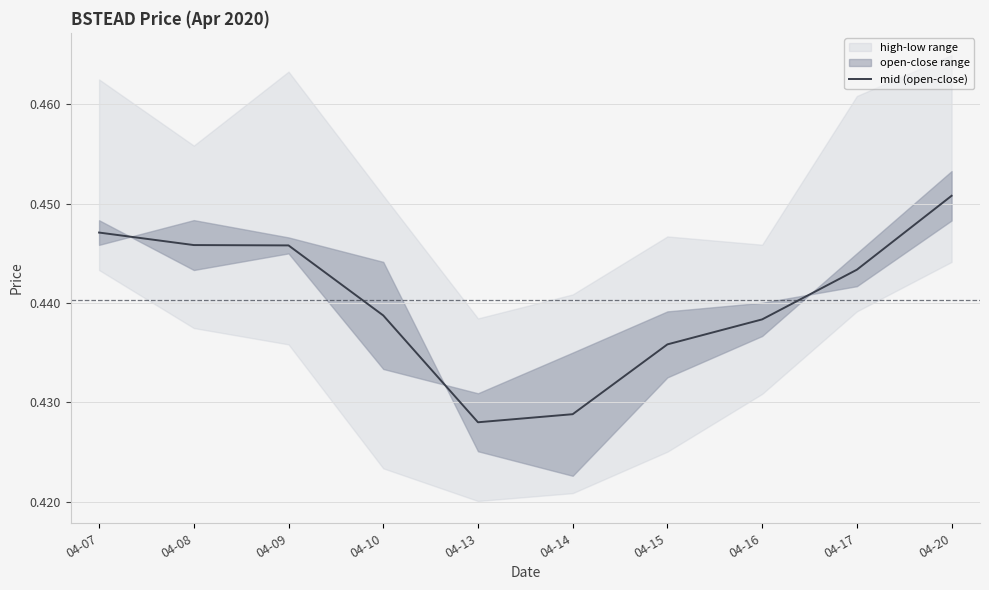

Is it true that the value at 04-10 is 0.7?

False